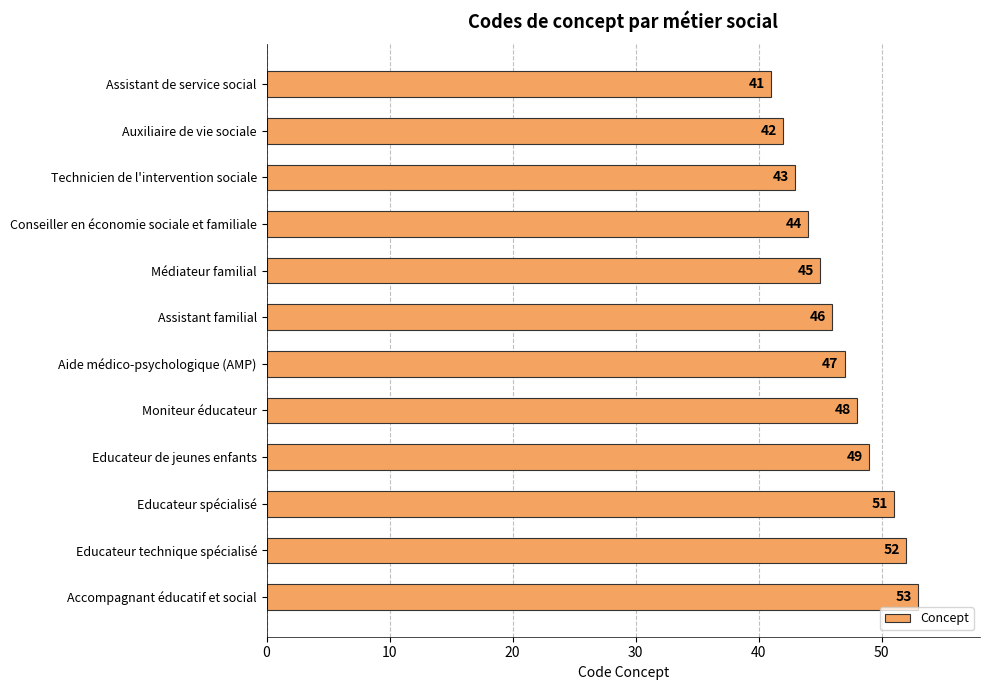

What is the difference between the maximum and minimum values?

12